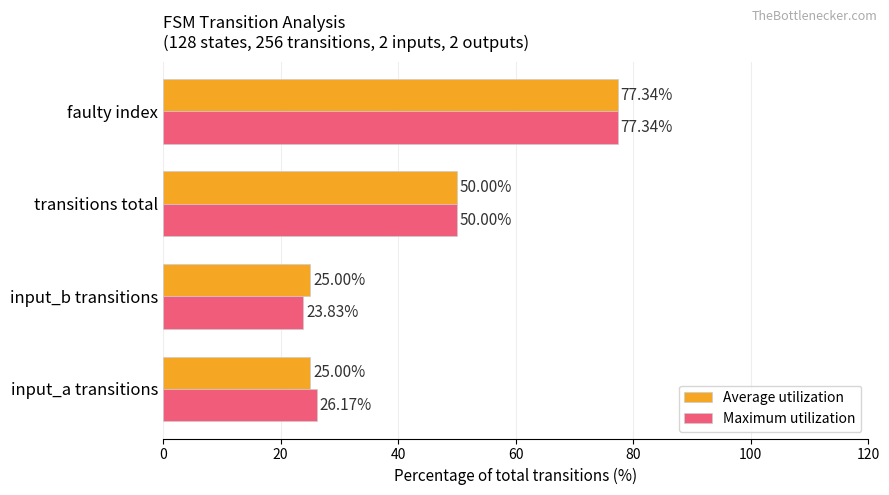

Rank the series at input_a transitions from lowest to highest value.

Average utilization, Maximum utilization